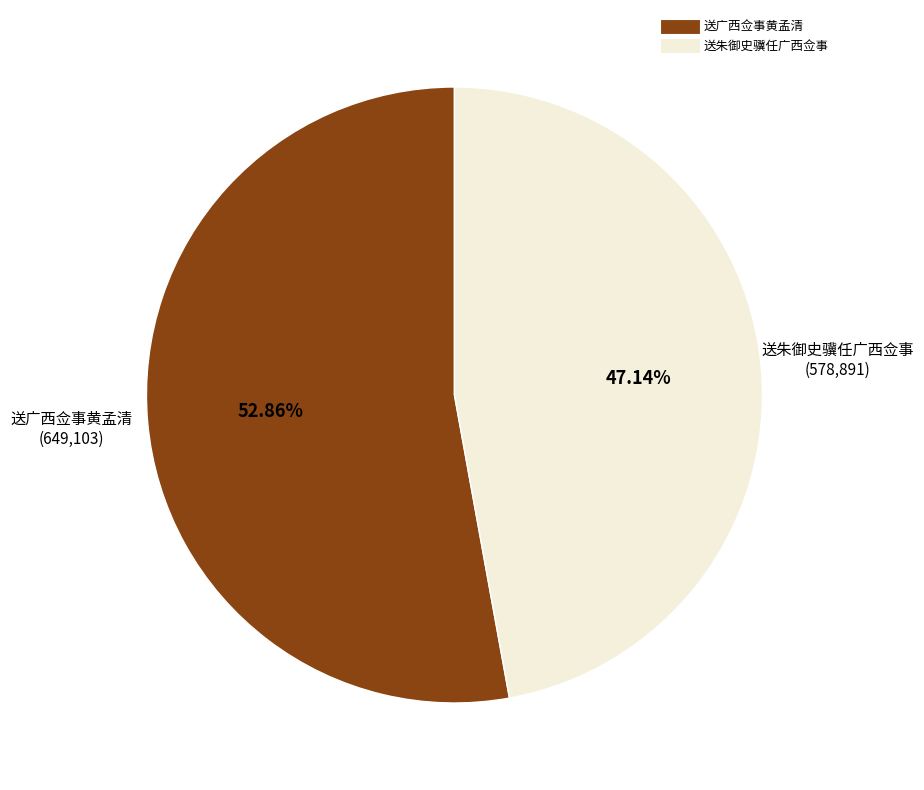

How many slices are in this pie chart?

2